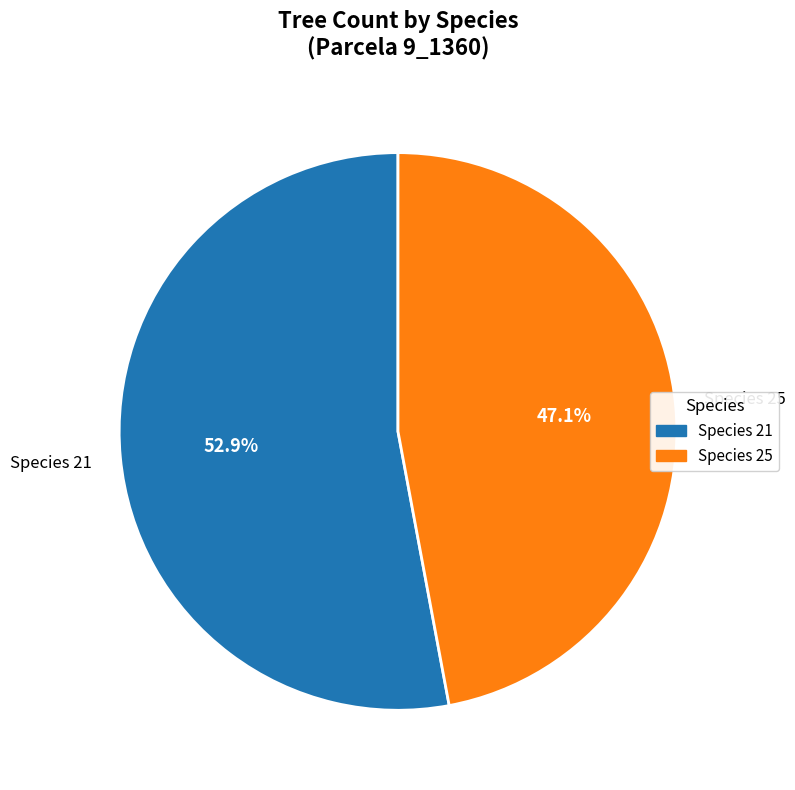

Is the sum of Species 25 and Species 21 greater than half?

Yes